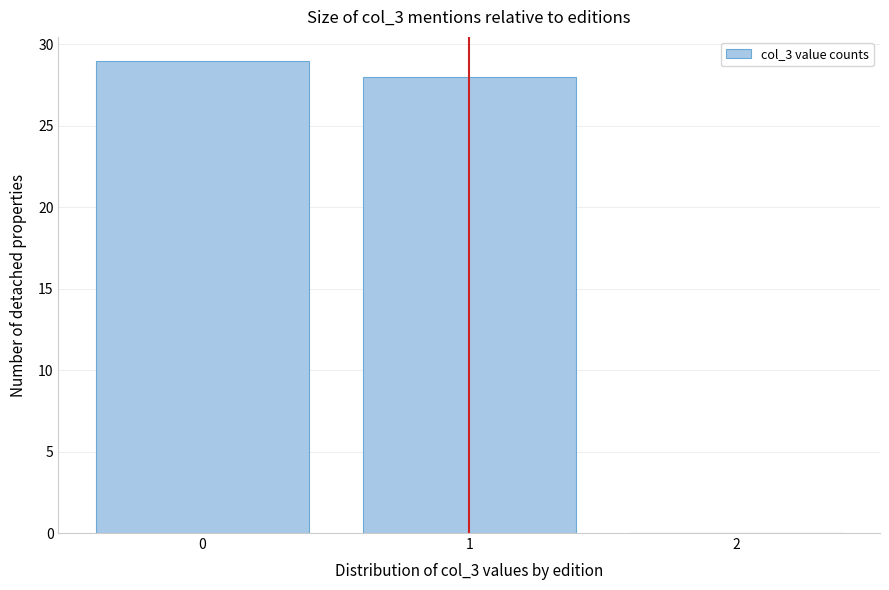

What is the height of the bar covering 0.5 to 1.5 on the x-axis? The values are not printed on the chart, so give them approximately, as read against the axis.

28